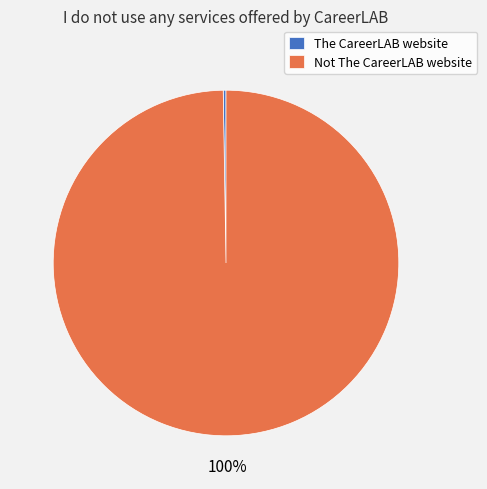

Is there a majority slice in this chart?

Yes